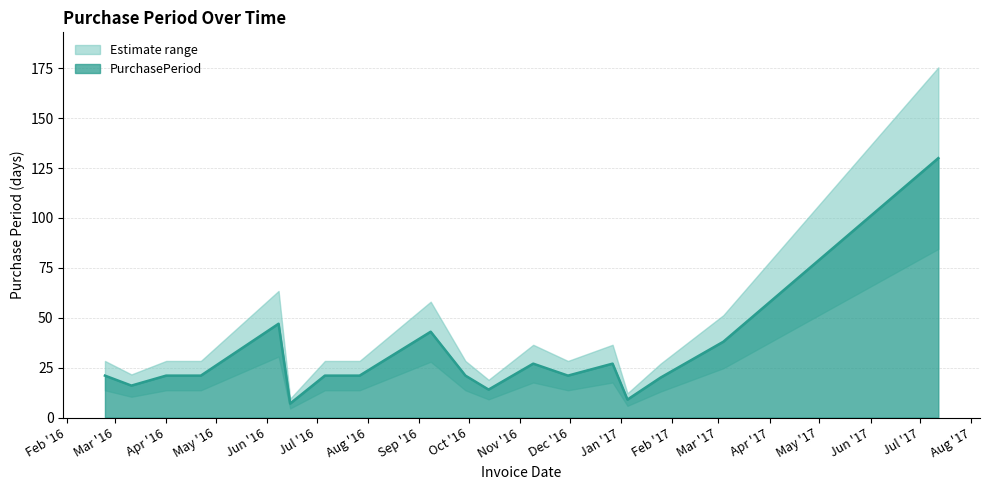

Reading right to left, transcribe all the data shown in this chart.

130	38	20	9	27	21	27	14	21	43	21	21	7	47	21	21	16	21